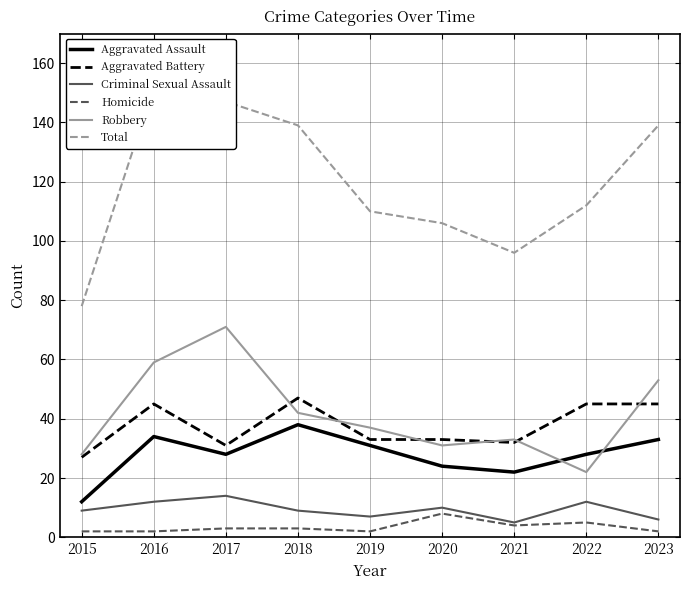

True or false: Criminal Sexual Assault and Robbery cross at least once.

False